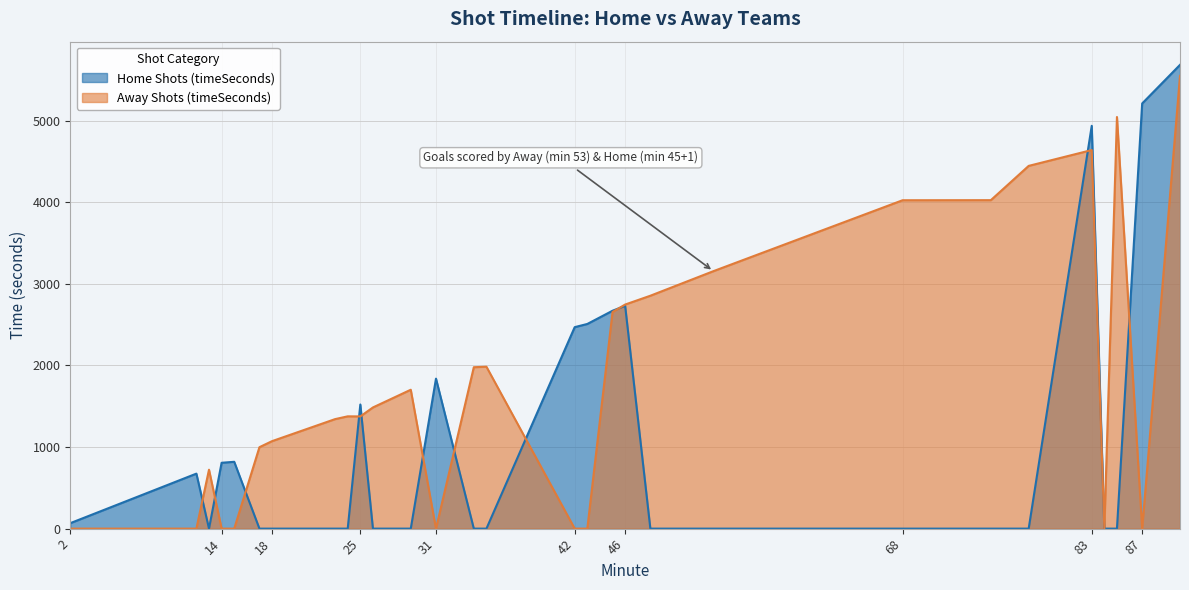

At which label is Home Shots (timeSeconds) closest to 2841?

46